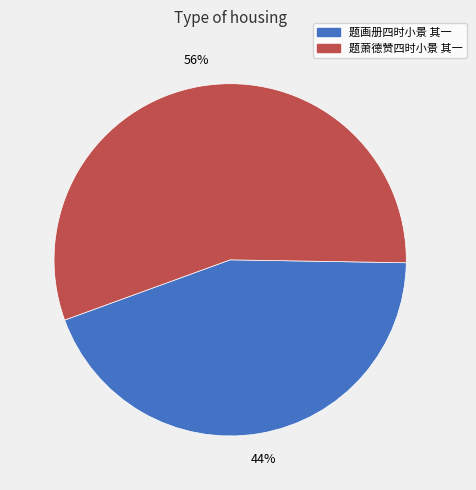

What percentage is the 题萧德赞四时小景 其一 slice, to the nearest percent?

56%